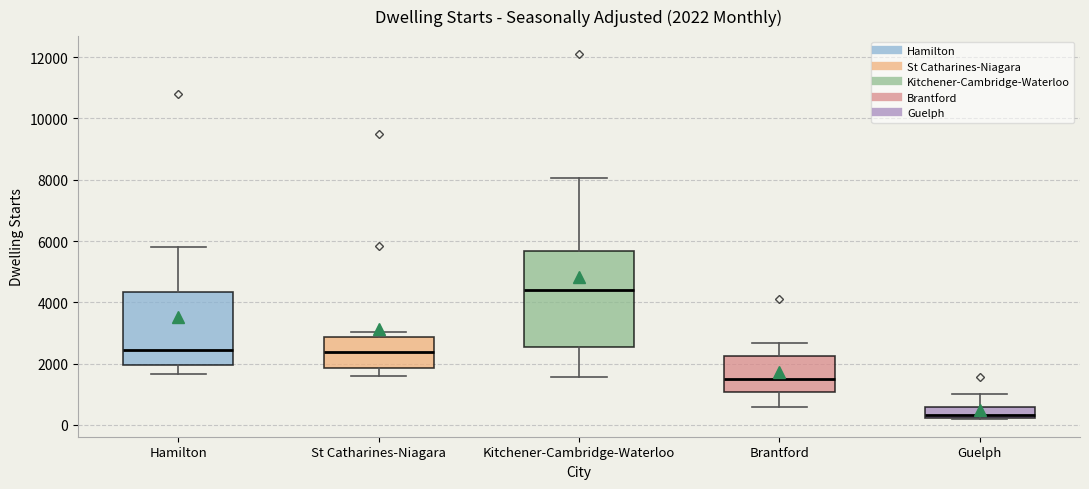

Which box is the tallest, from its lower edge to its upper edge?

Kitchener-Cambridge-Waterloo